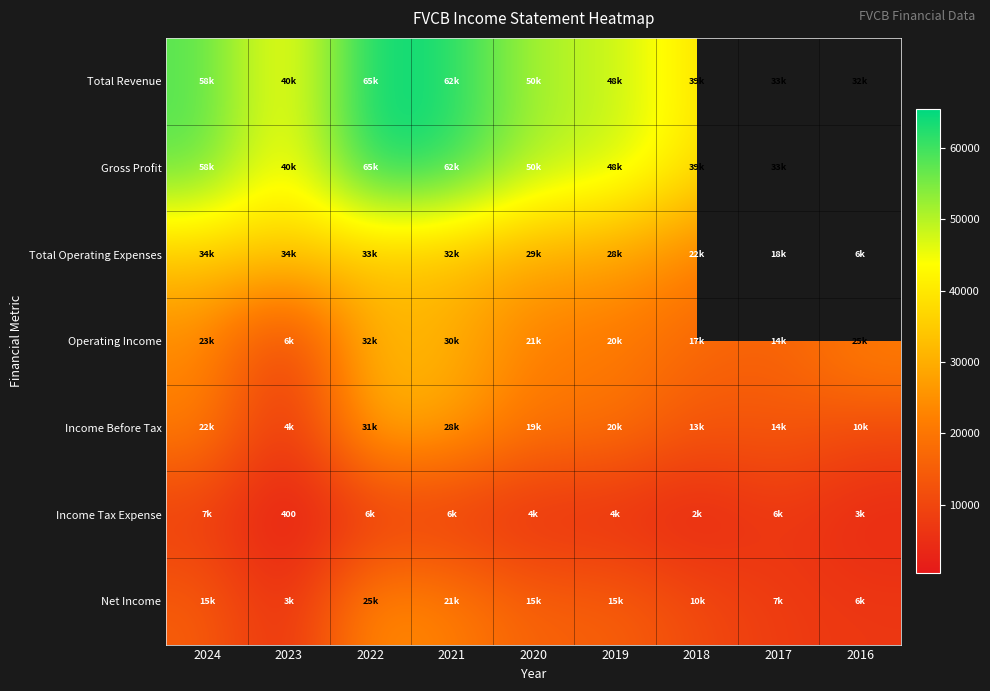

Between 2020 and 2023, which is larger?

2020